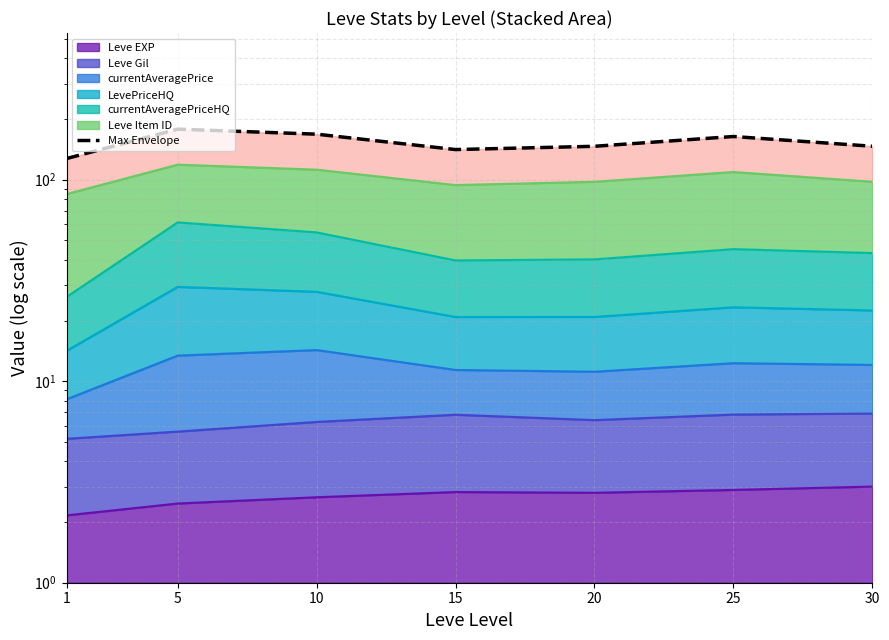

How many data points does each series have?

7